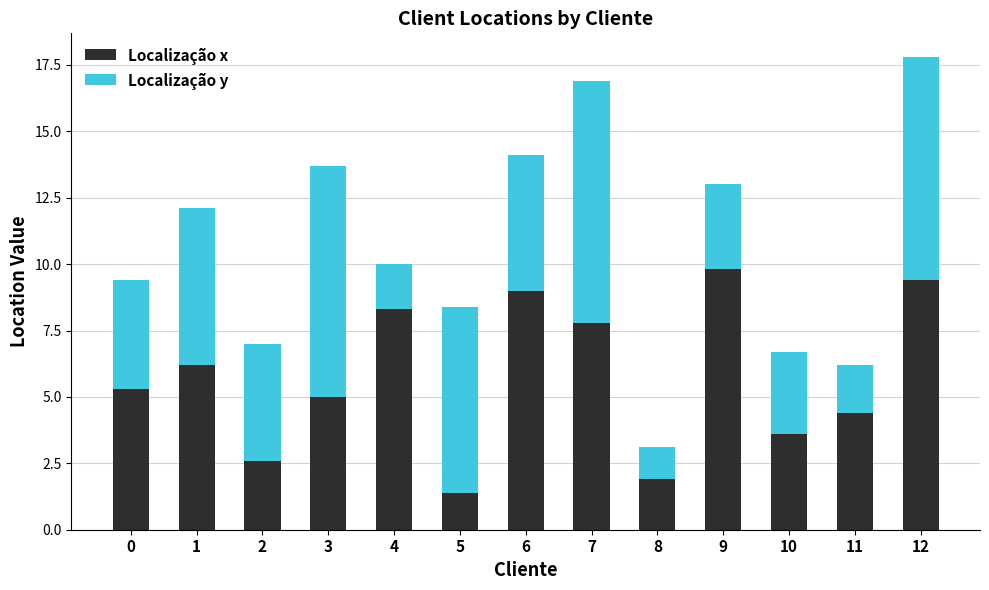

Which category has the lowest value in the Localização x series?

5